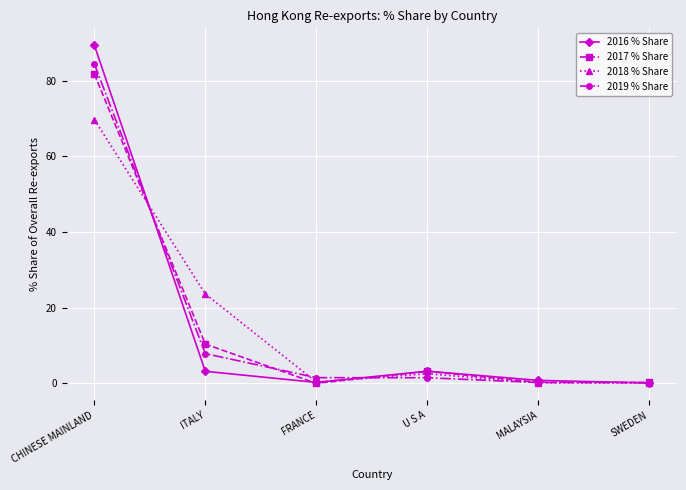

The 2016 % Share series shows 0.1 at SWEDEN. True or false?

True